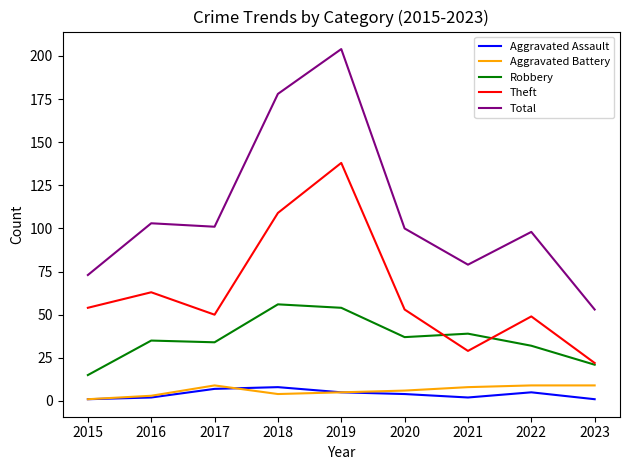

What are all the series names shown in the legend?

Aggravated Assault, Aggravated Battery, Robbery, Theft, Total